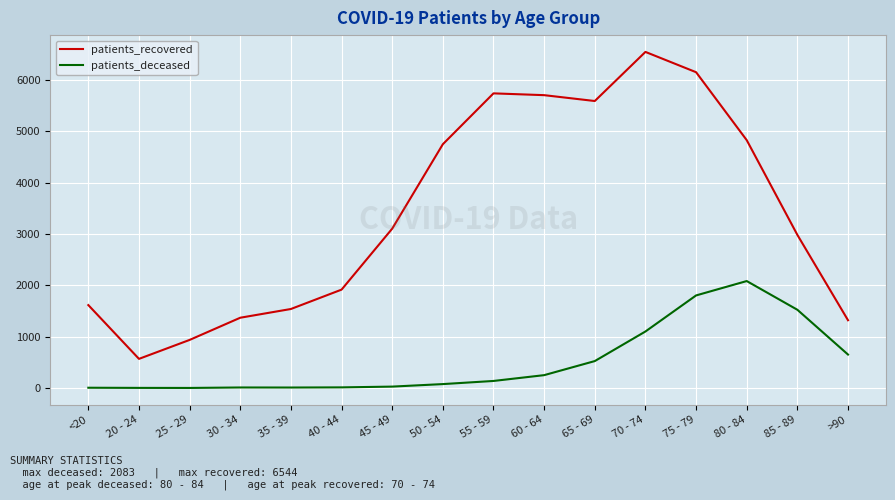

What is the difference between the patients_deceased values at 65 - 69 and 35 - 39?

515